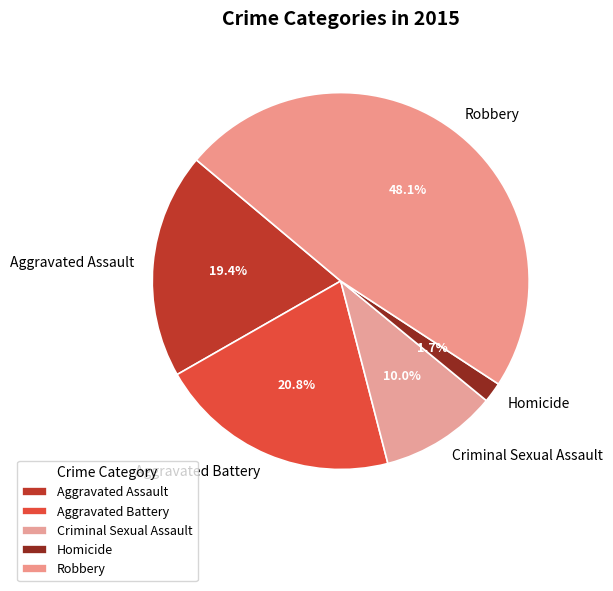

True or false: Aggravated Assault accounts for 7% of the total.

False